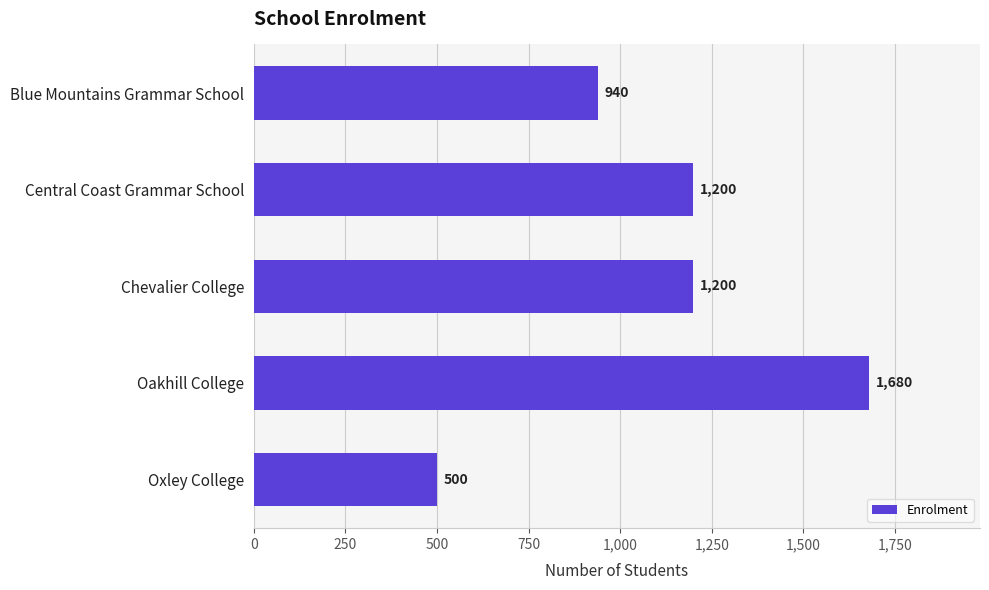

What is the change in value from Chevalier College to Oakhill College?

+480